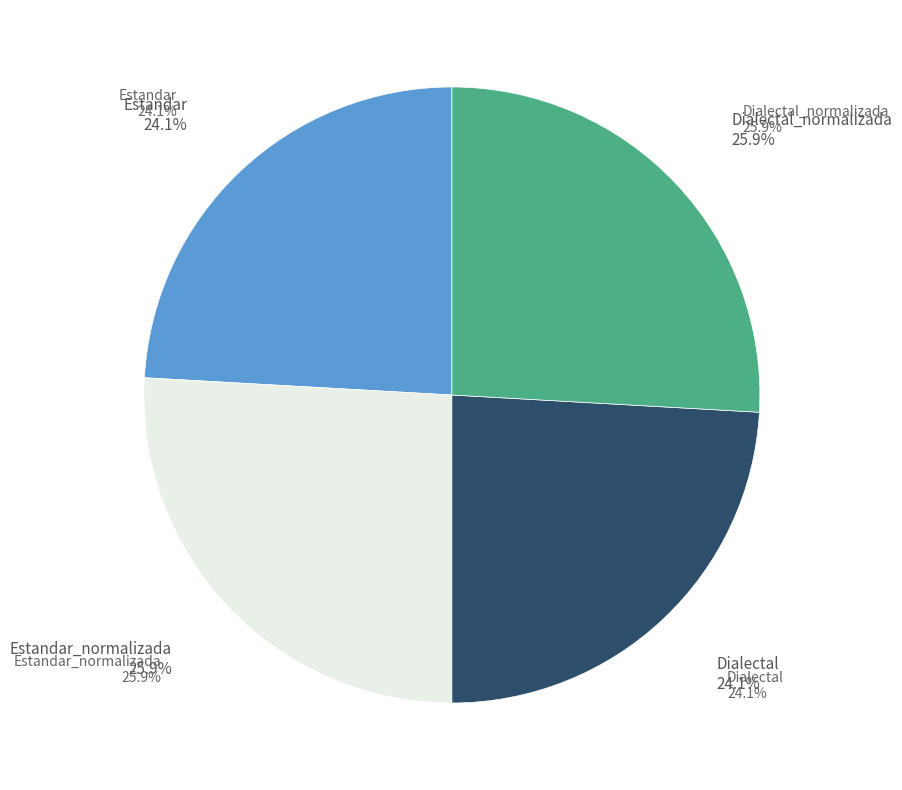

True or false: Estandar_normalizada accounts for 37% of the total.

False